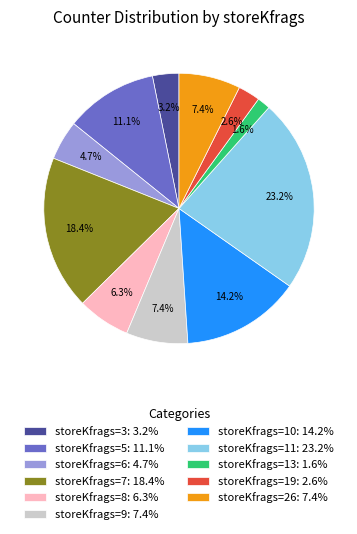

Which has a higher value, storeKfrags=3: 3.2% or storeKfrags=5: 11.1%?

storeKfrags=5: 11.1%